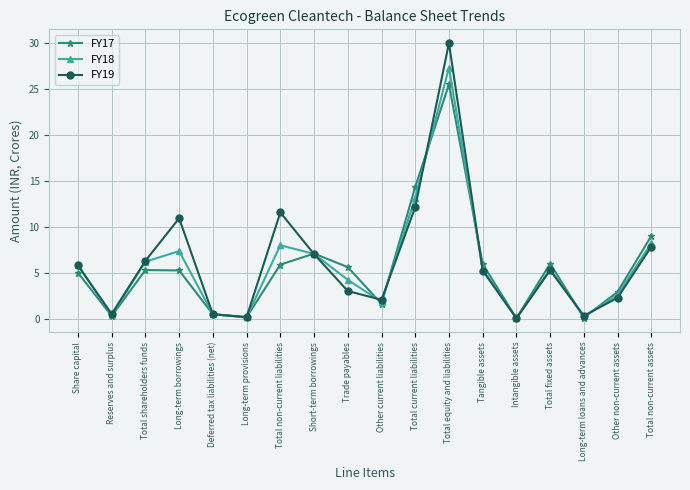

Which category has the highest value across all series?

Total equity and liabilities